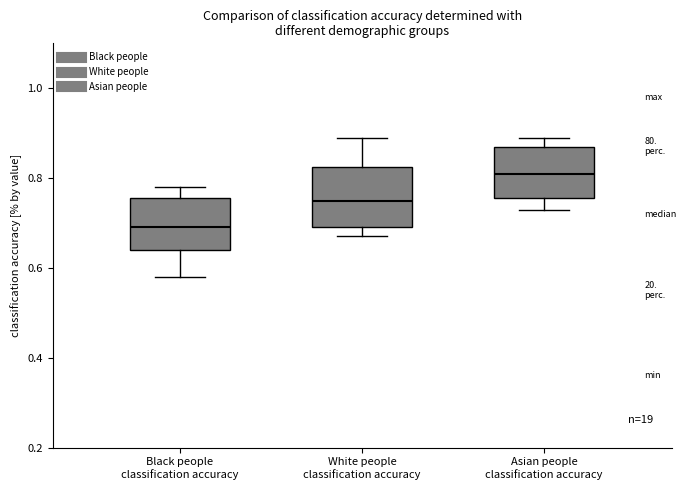

Which box has the highest median line?

Asian people classification accuracy